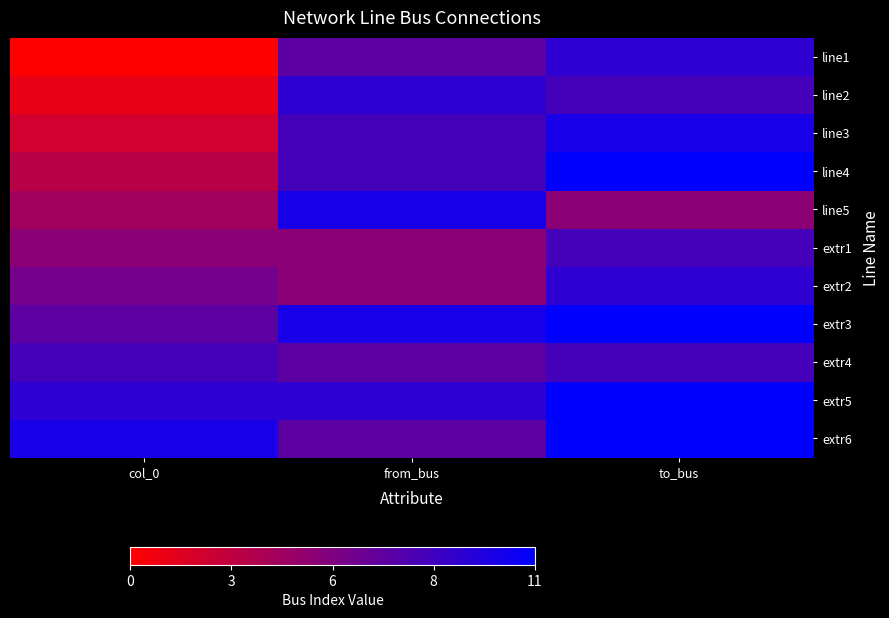

Reading left to right, what are all the values shown in this chart?

line1: col_0=0	from_bus=7	to_bus=9
line2: col_0=1	from_bus=9	to_bus=8
line3: col_0=2	from_bus=8	to_bus=10
line4: col_0=3	from_bus=8	to_bus=11
line5: col_0=4	from_bus=10	to_bus=5
extr1: col_0=5	from_bus=5	to_bus=8
extr2: col_0=6	from_bus=5	to_bus=9
extr3: col_0=7	from_bus=10	to_bus=11
extr4: col_0=8	from_bus=7	to_bus=8
extr5: col_0=9	from_bus=9	to_bus=11
extr6: col_0=10	from_bus=7	to_bus=11